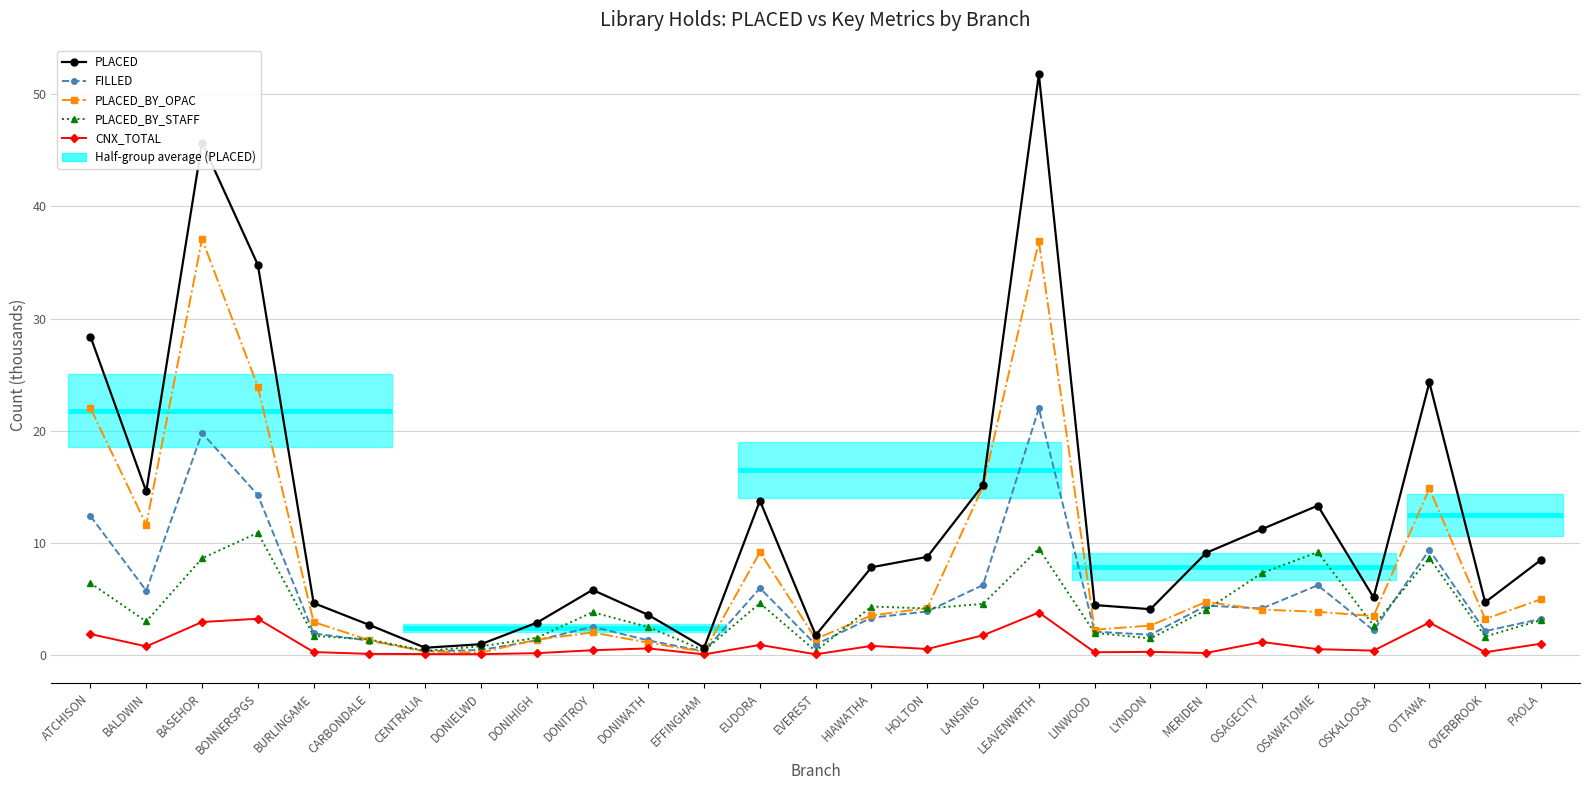

What is the spread (max minus min) of values at HOLTON?

8.2